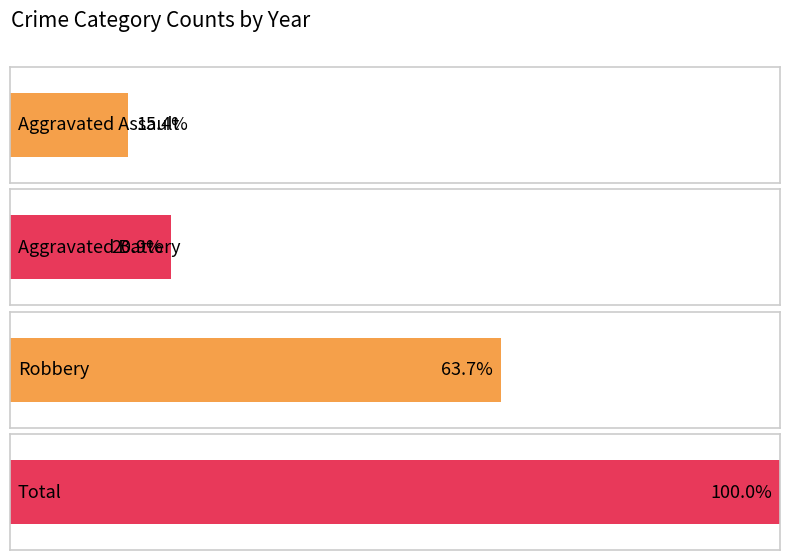

What is the sum of all Total values?

91